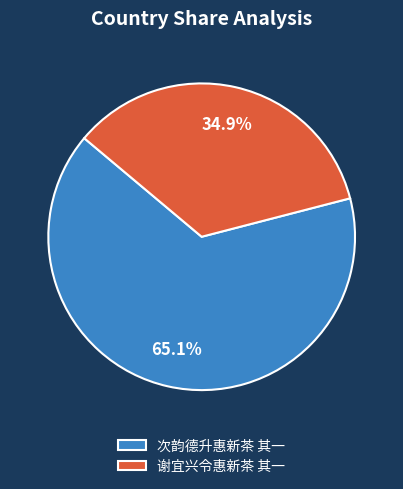

To the nearest percent, what is the average slice percentage?

50%